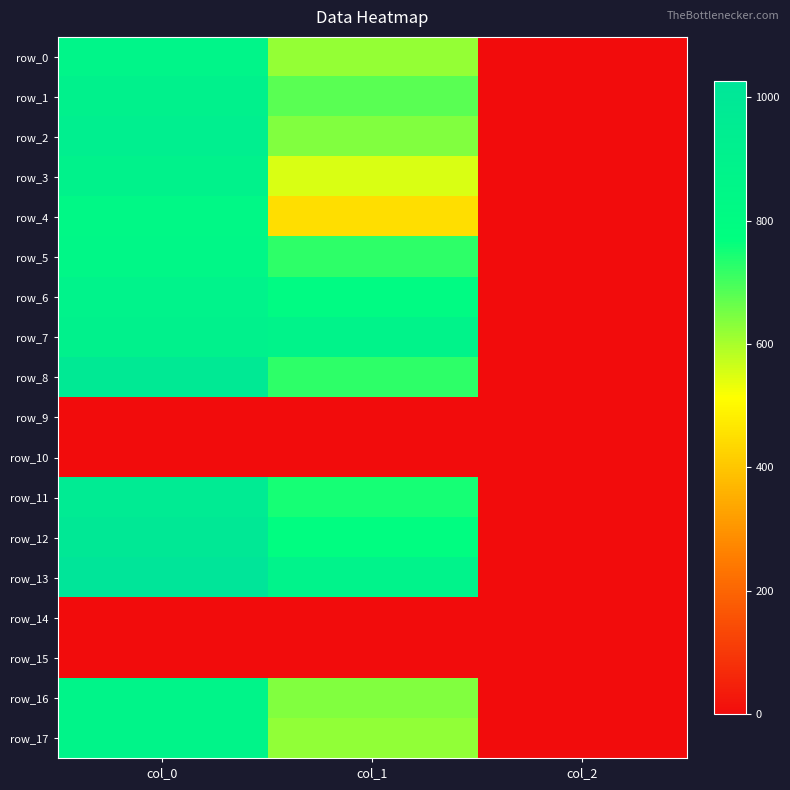

What is the difference between the maximum and minimum values in the row_7 series?

898.0